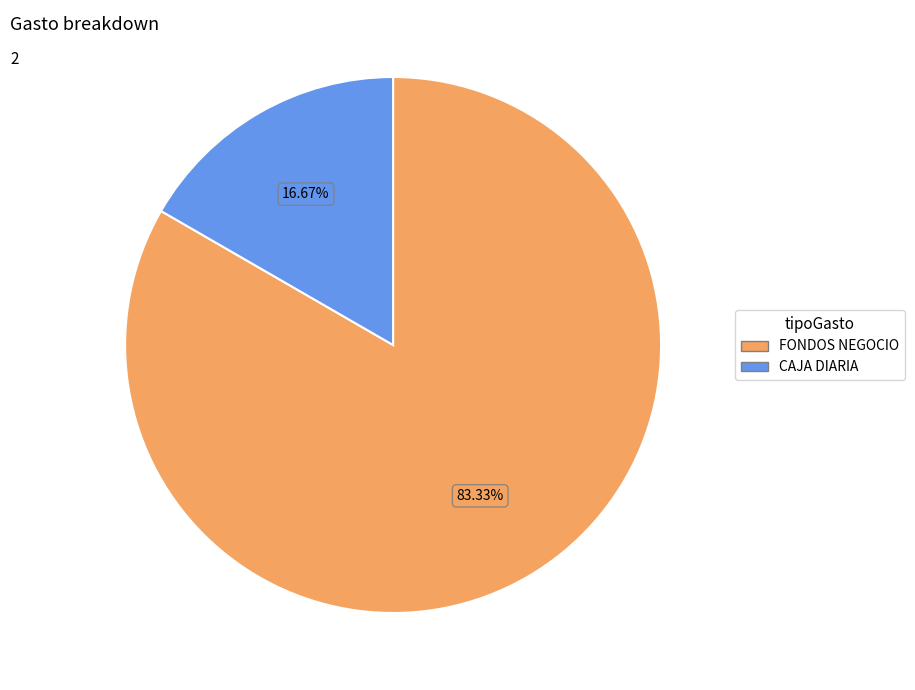

What is the ratio of the value at CAJA DIARIA to the value at FONDOS NEGOCIO?

0.2